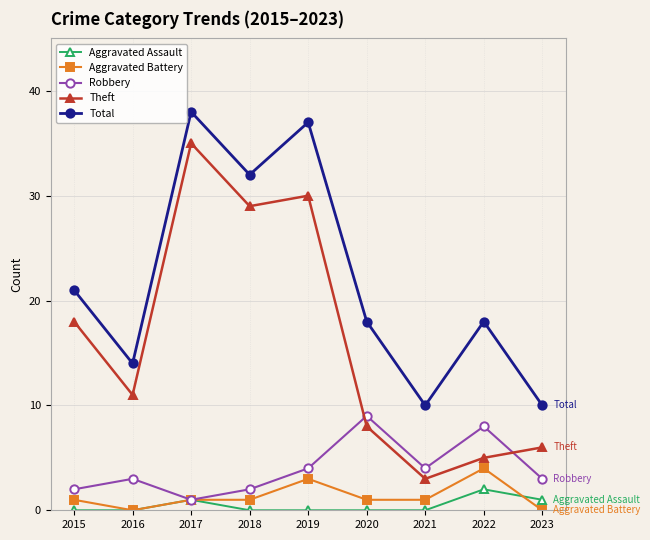

What is the value of the Aggravated Battery point at the 1st from the left?

1